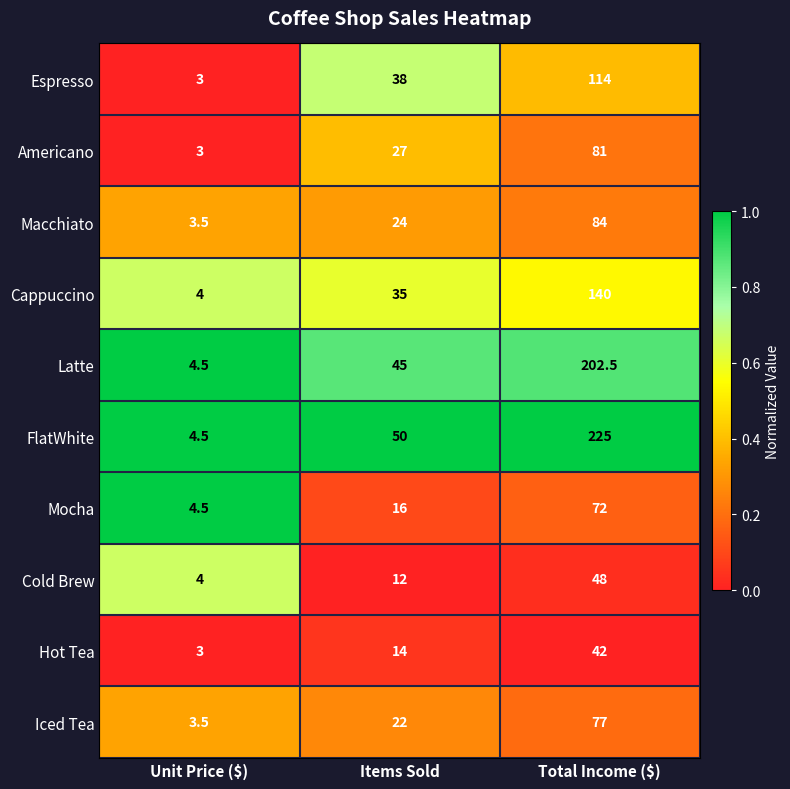

What is the difference between the Americano values at Unit Price ($) and Items Sold?

24.0